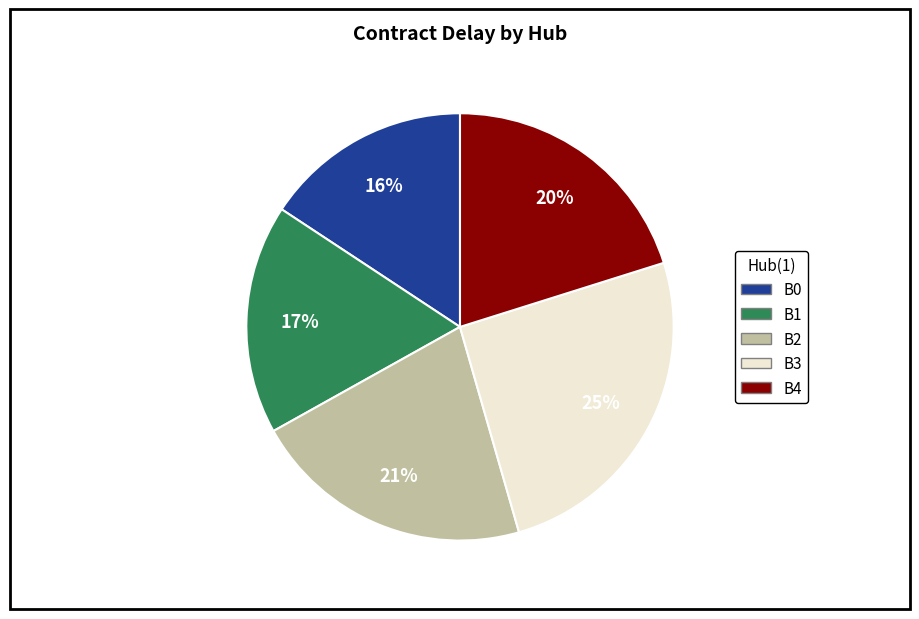

How many segments does this pie chart have?

5